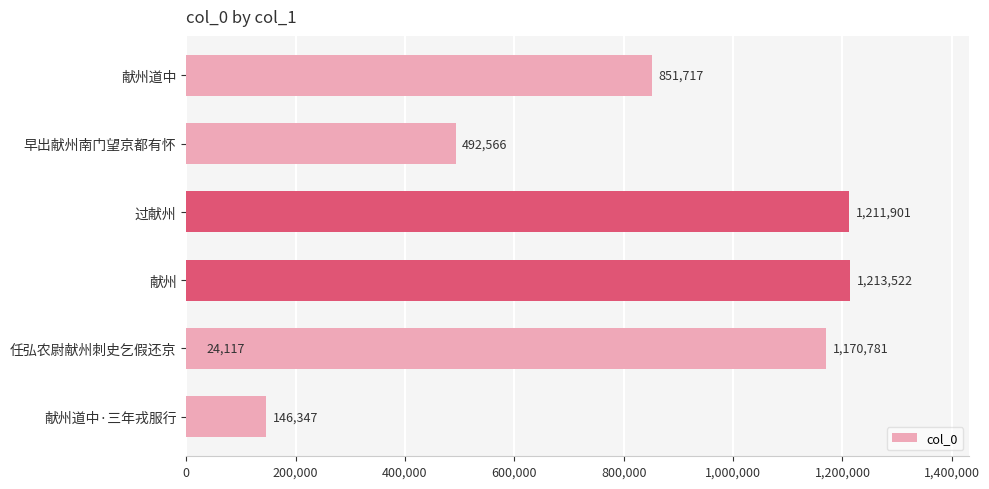

The value at 0 is 1455383. True or false?

False